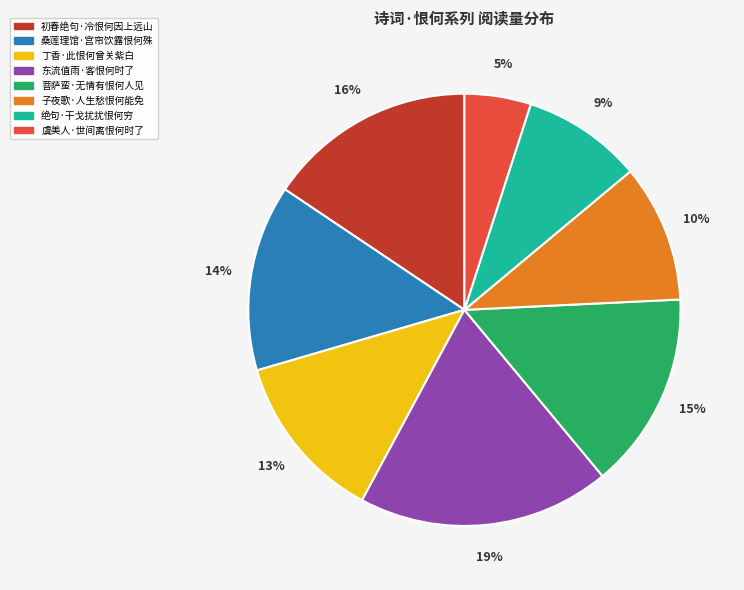

How many segments does this pie chart have?

8